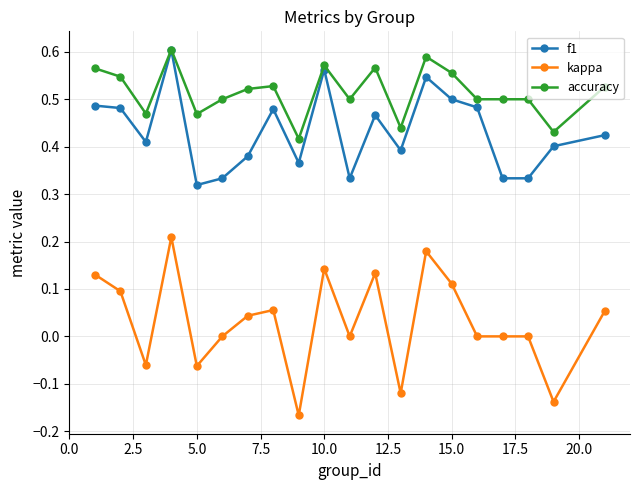

Which series has the largest total across all categories?

accuracy